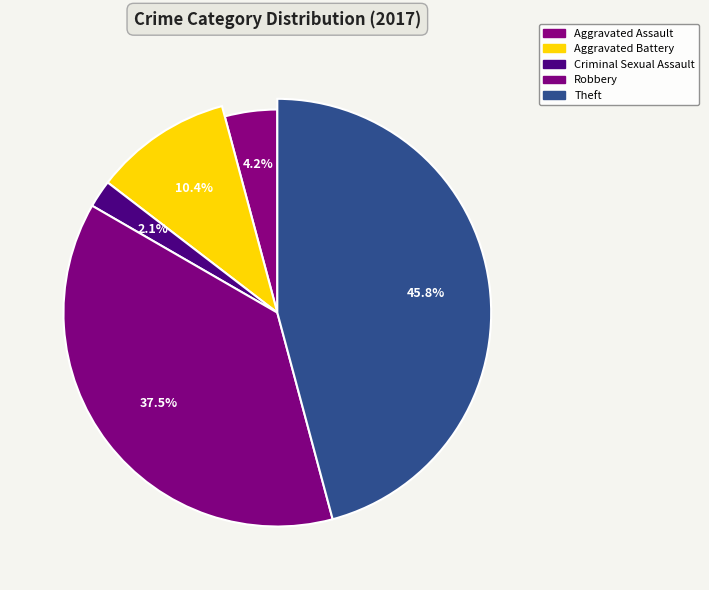

True or false: Arson accounts for 0% of the total.

True